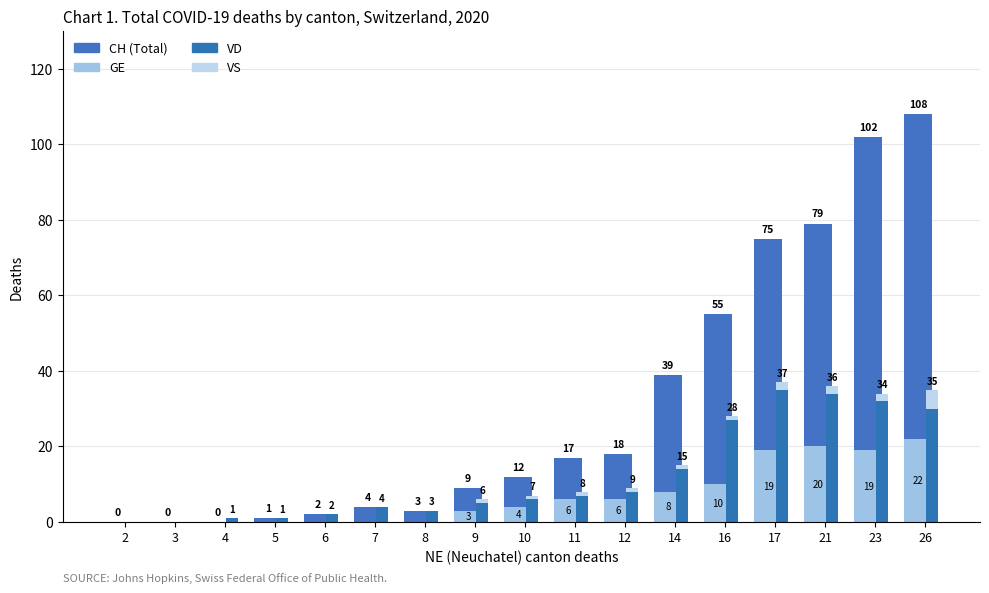

Reading right to left, extract all data points from this chart.

CH (Total): 26=108	23=102	21=79	17=75	16=55	14=39	12=18	11=17	10=12	9=9	8=3	7=4	6=2	5=1	4=0	3=0	2=0
GE: 26=22	23=19	21=20	17=19	16=10	14=8	12=6	11=6	10=4	9=3	8=0	7=0	6=0	5=0	4=0	3=0	2=0
VD: 26=30	23=32	21=34	17=35	16=27	14=14	12=8	11=7	10=6	9=5	8=3	7=4	6=2	5=1	4=1	3=0	2=0
VS: 26=5	23=2	21=2	17=2	16=1	14=1	12=1	11=1	10=1	9=1	8=0	7=0	6=0	5=0	4=0	3=0	2=0